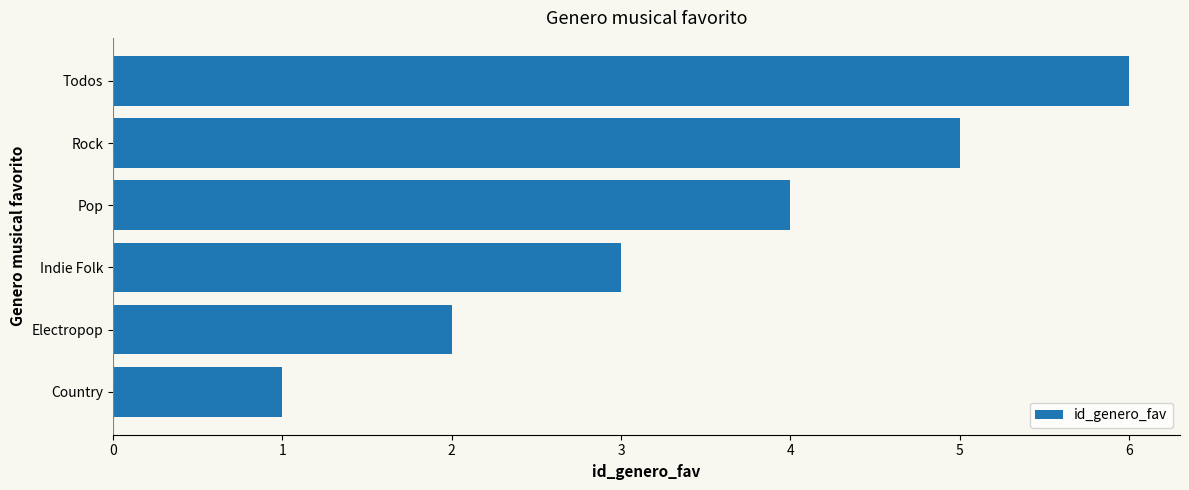

Where is the data nearest to the value 3?

Indie Folk